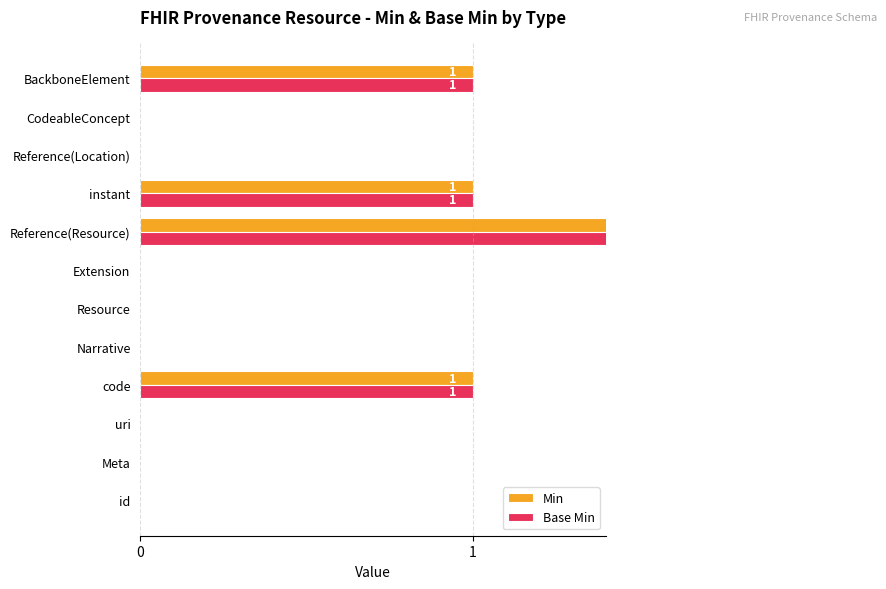

What are all the series names shown in the legend?

Min, Base Min